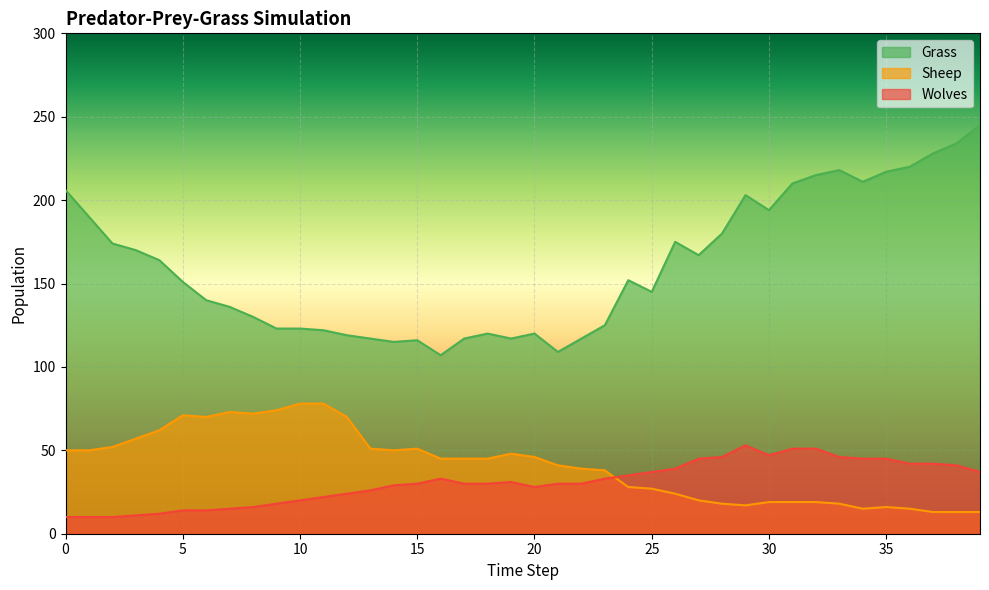

True or false: Wolves and Grass intersect in this chart.

False